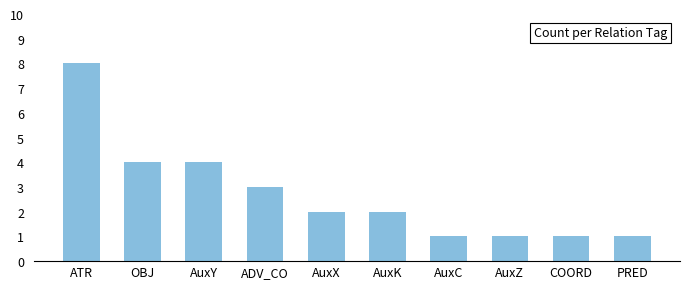

What is the sum of all values?

27